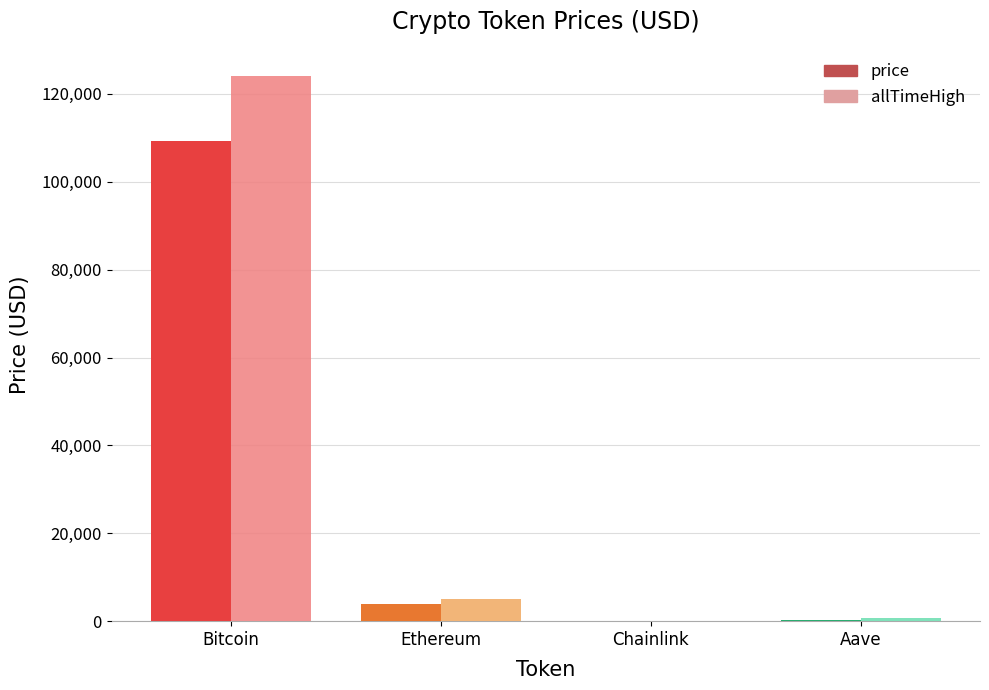

How many data points in allTimeHigh are above 4946?

2